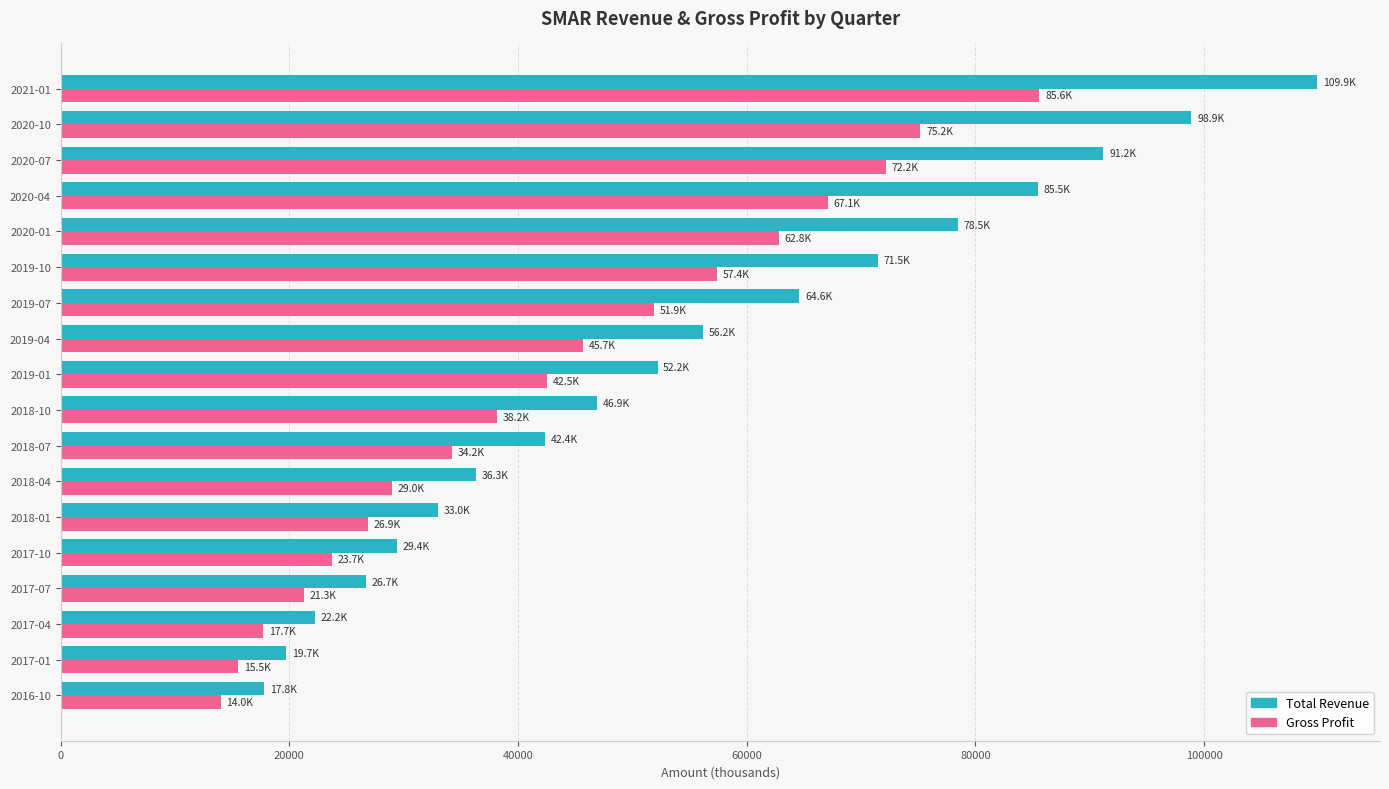

Which series has the largest range (max minus min)?

Total Revenue